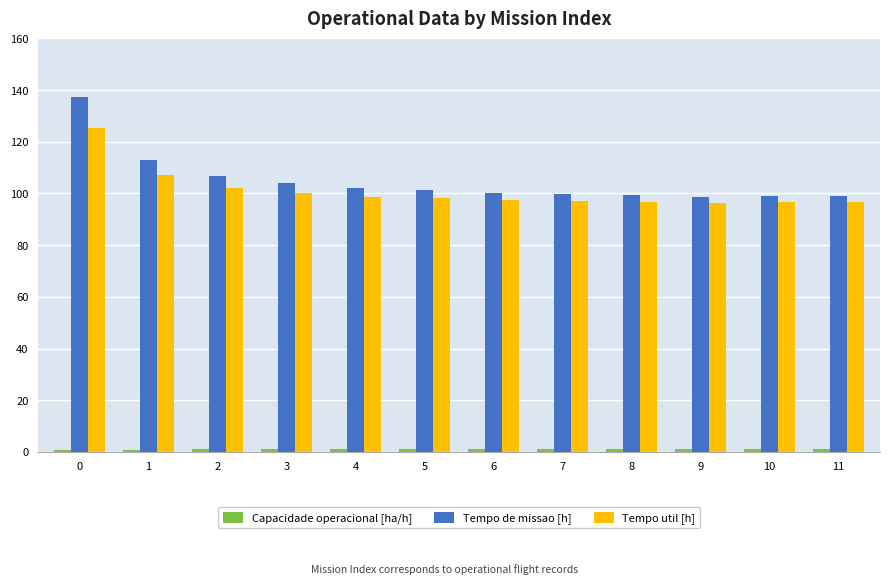

How many bars are there in each group?

3